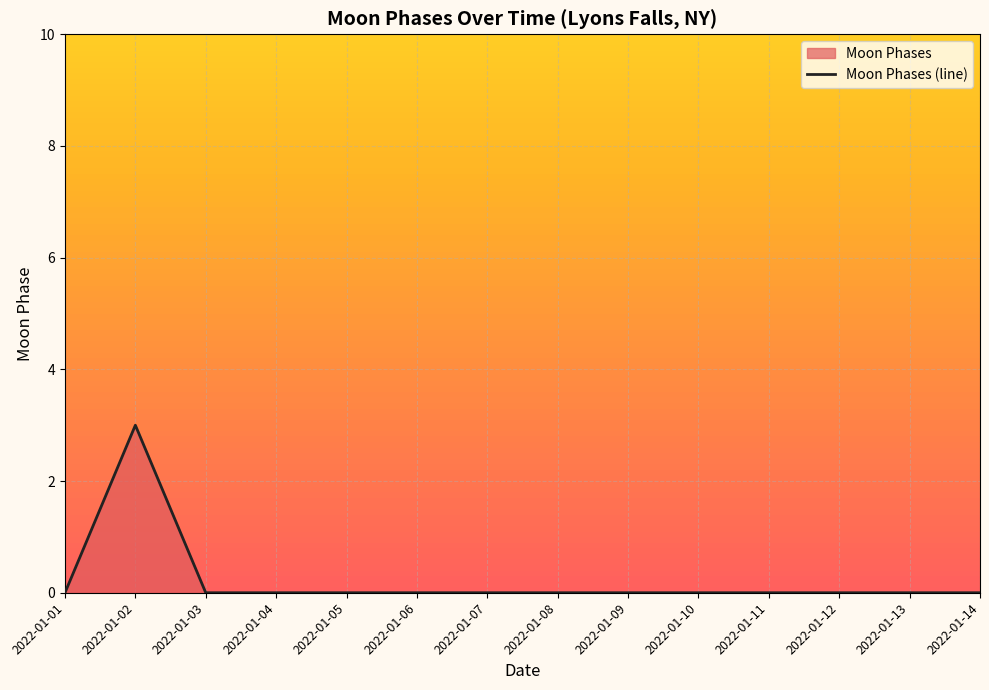

Reading left to right, extract all data points from this chart.

0	3	0	0	0	0	0	0	0	0	0	0	0	0